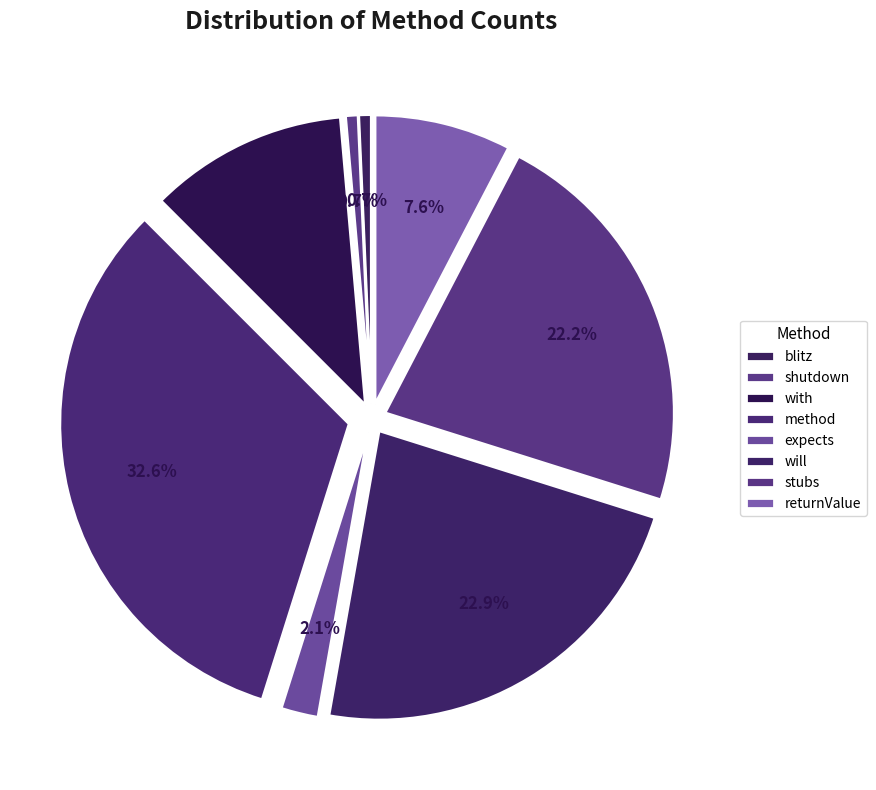

What percentage is the expects slice, to the nearest percent?

2%